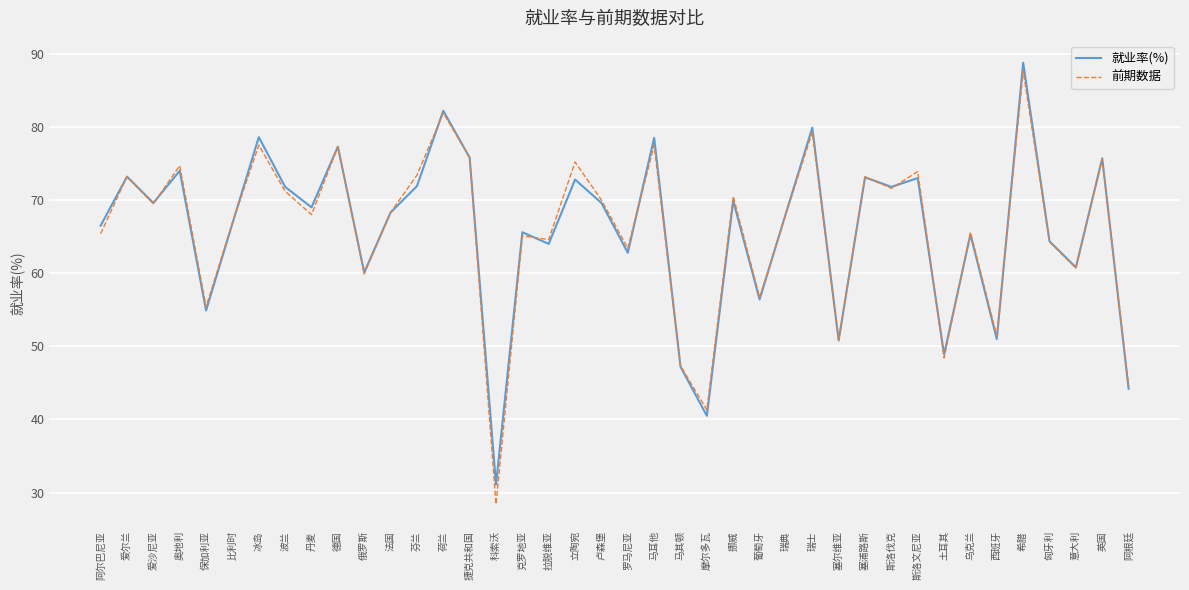

At 斯洛文尼亚, list the series in order from largest to smallest.

前期数据, 就业率(%)